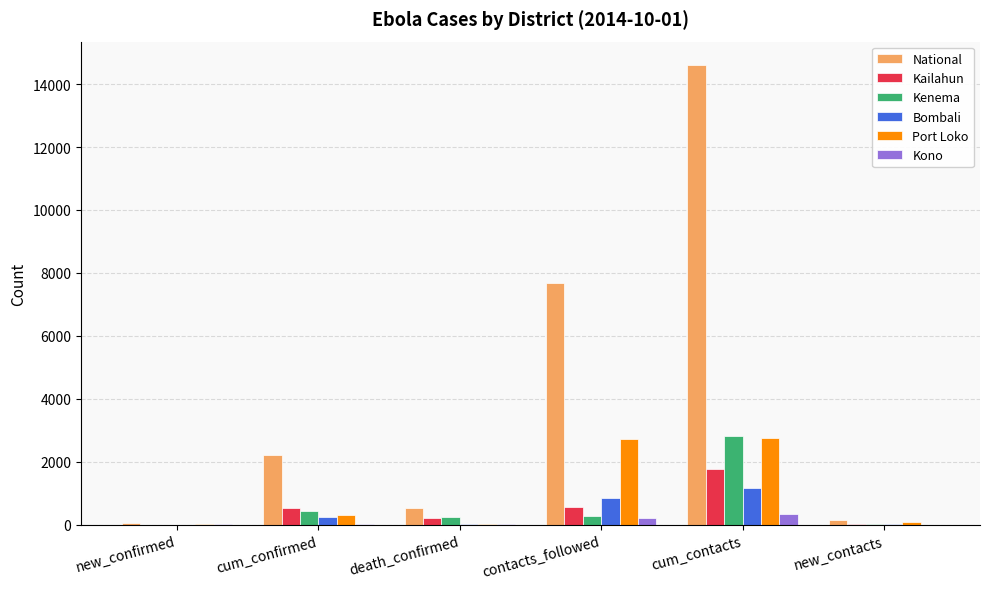

At which label is Bombali closest to 580?

contacts_followed